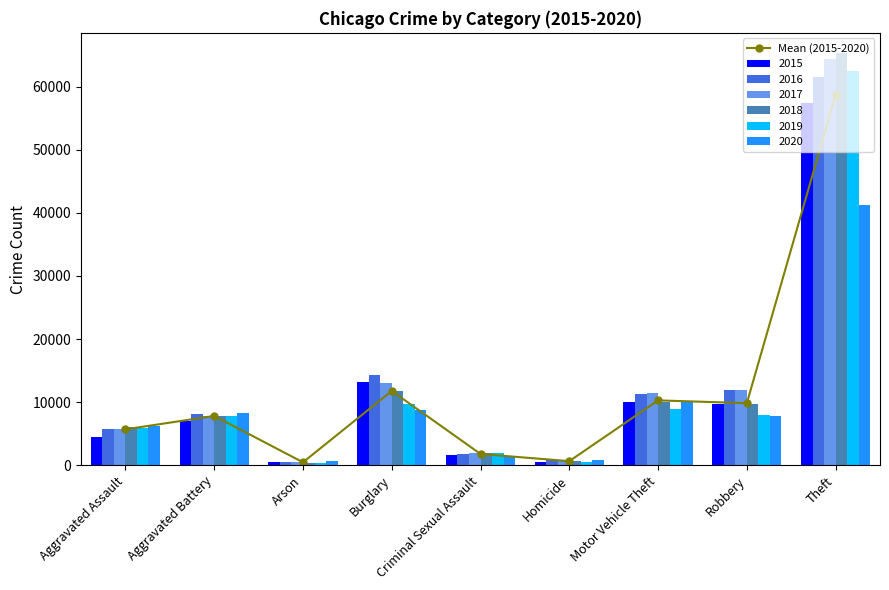

What is the difference between the values at Aggravated Assault and Theft?

53051.7